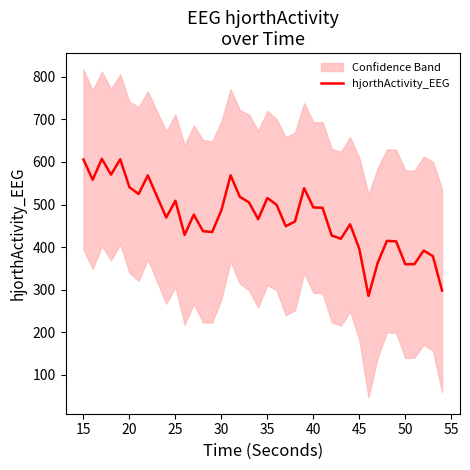

What is the value of the 12th point from the left?

428.6